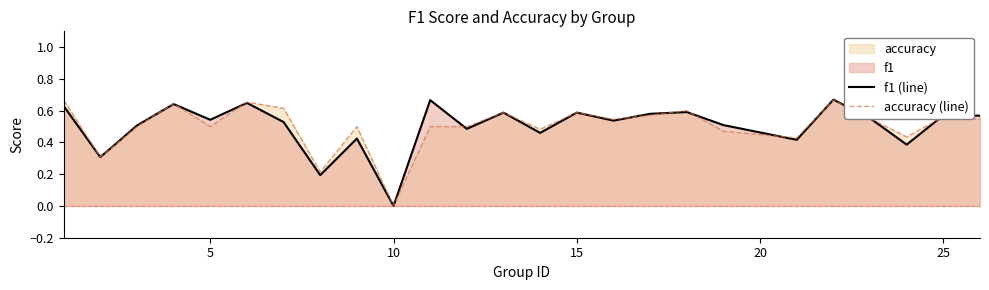

At how many categories does at least one series exceed 0?

24